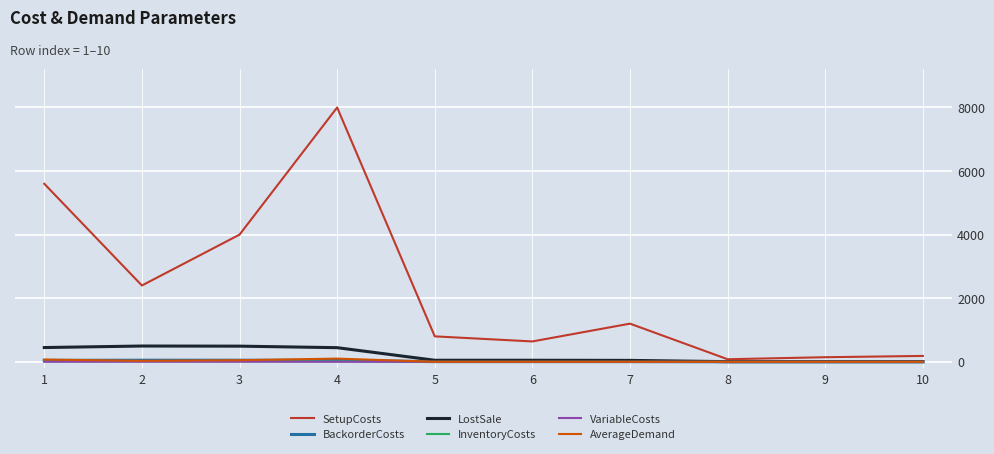

Which series has the widest spread of values?

SetupCosts